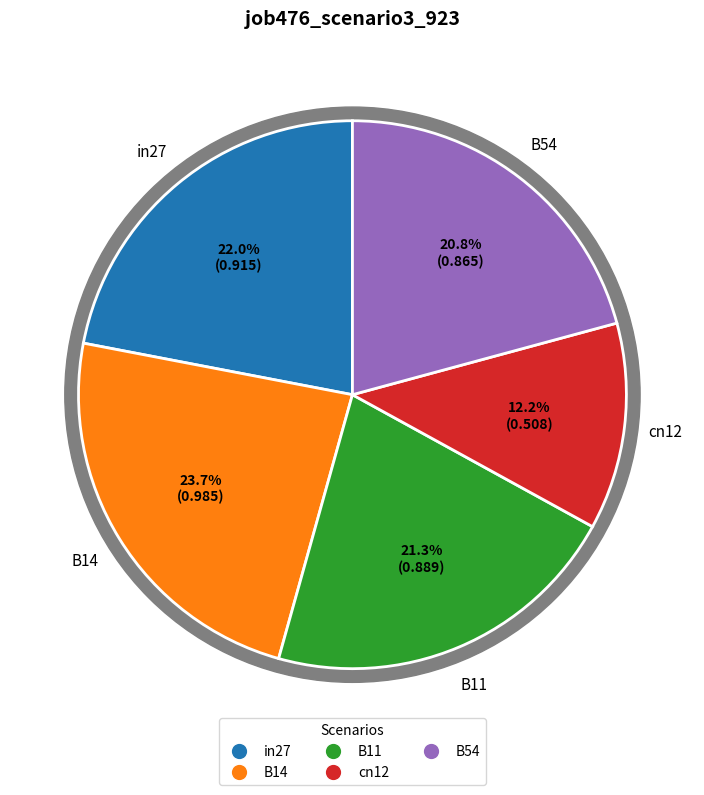

Rank the categories by value from highest to lowest.

B14, in27, B11, B54, cn12